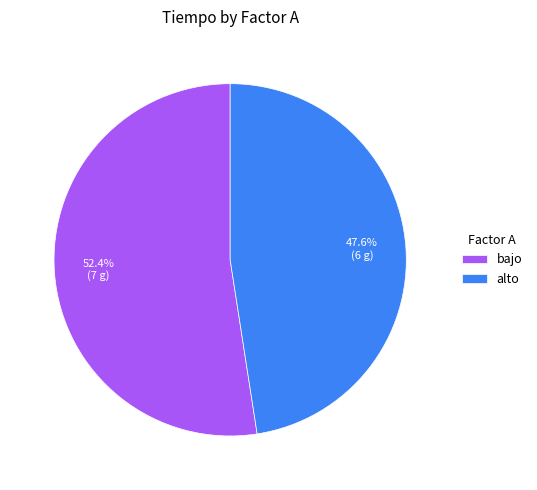

Between alto and bajo, which is larger?

bajo